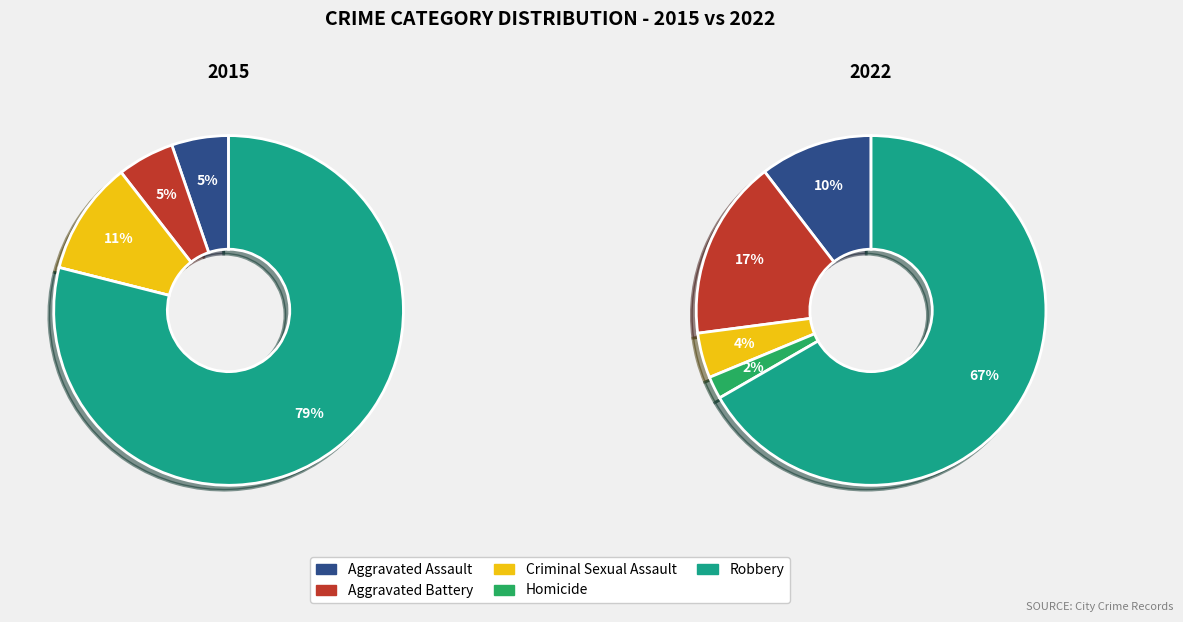

Which has a higher value, Criminal Sexual Assault or Homicide?

Criminal Sexual Assault